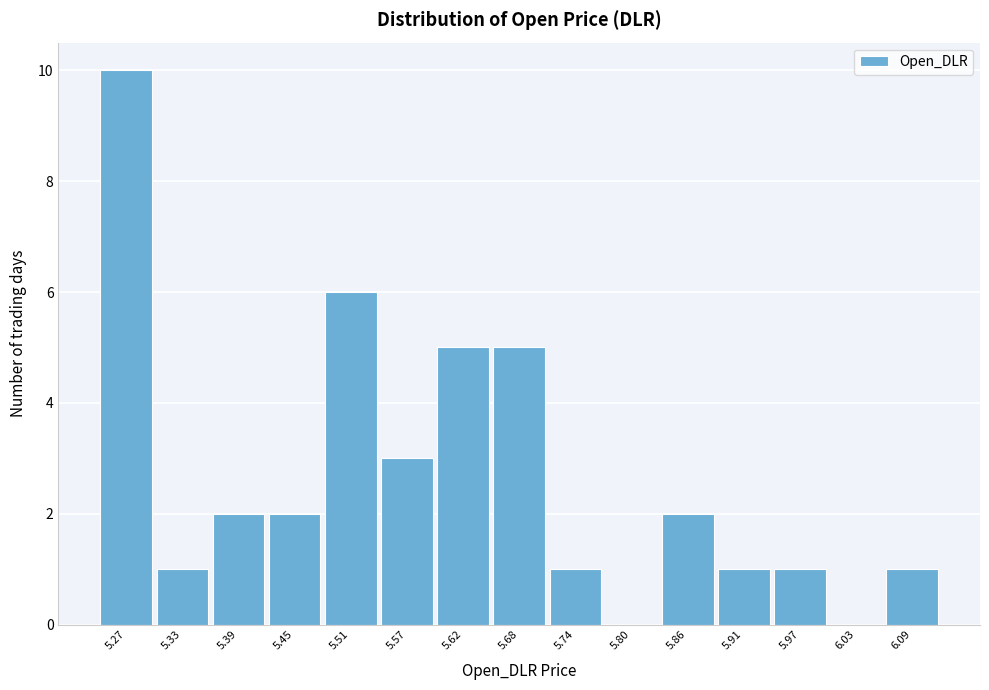

What is the height of the bar covering 5.36 to 5.42 on the x-axis? Neither the bar edges nor the heights are printed on the chart, so give them approximately, as read against the axes.

2